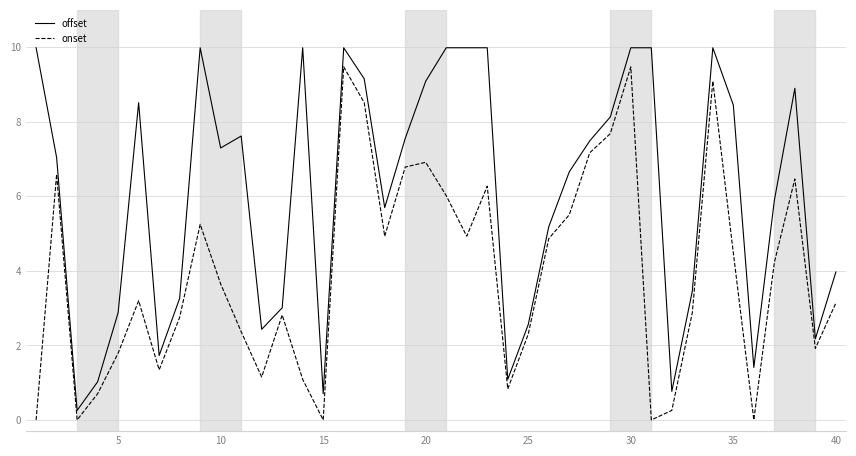

What is the highest value of the offset series?

10.0